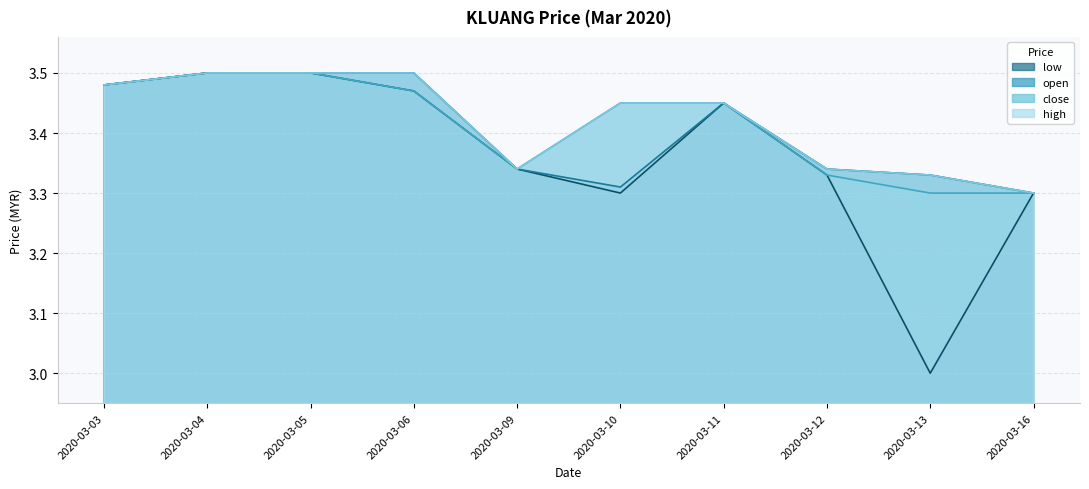

True or false: high has a value of 3.5 at 2020-03-03.

True